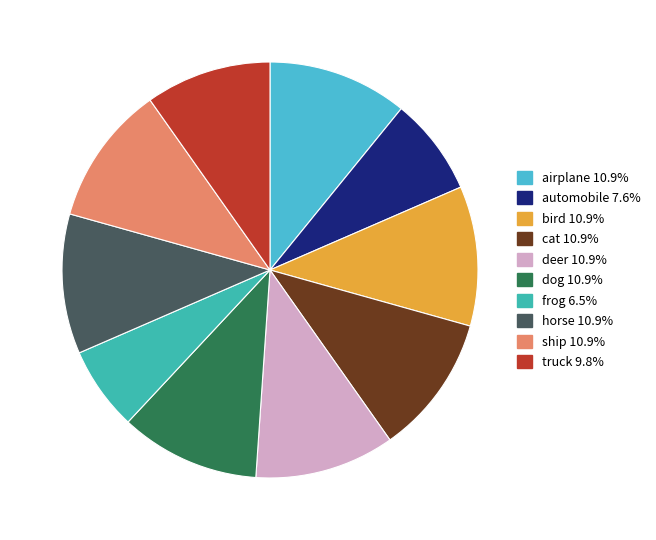

How many slices are in this pie chart?

10